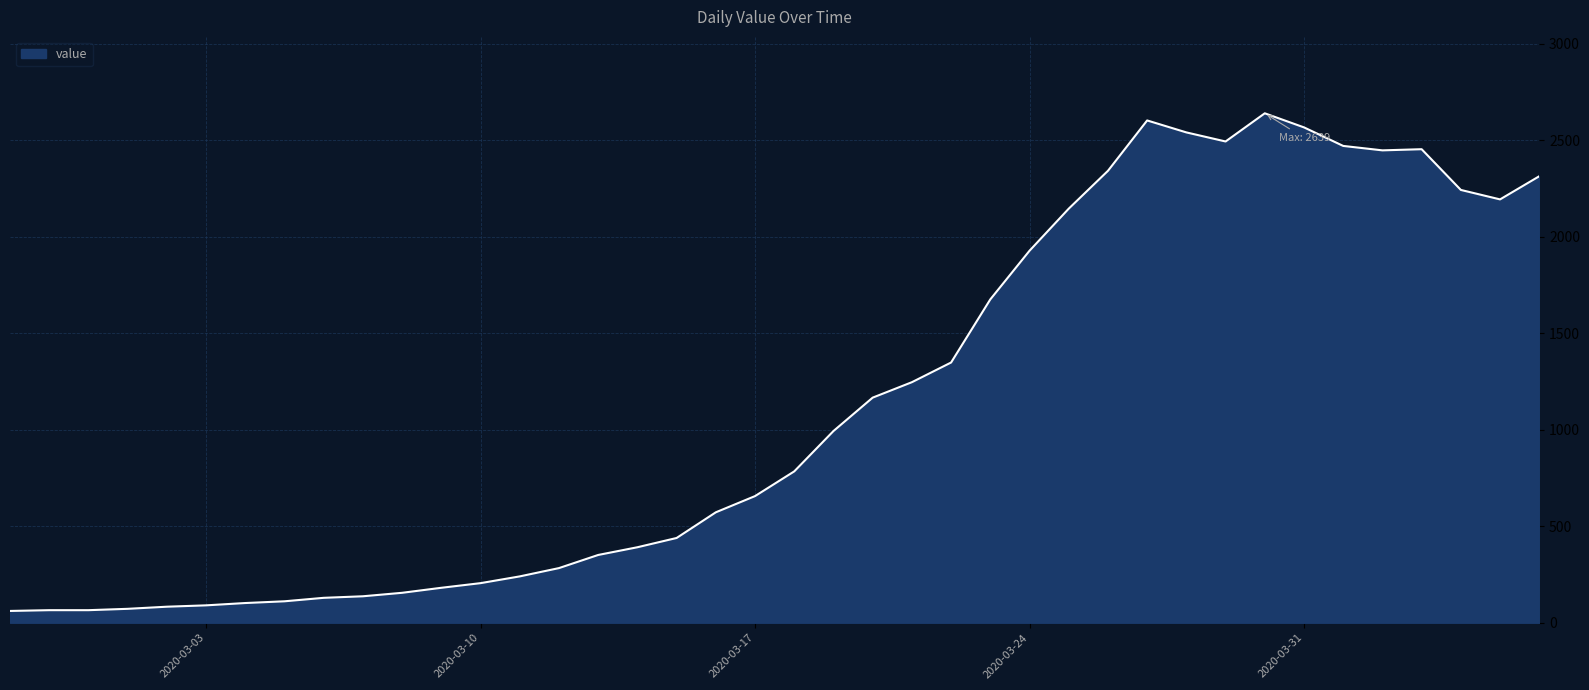

What is the smallest value displayed?

61